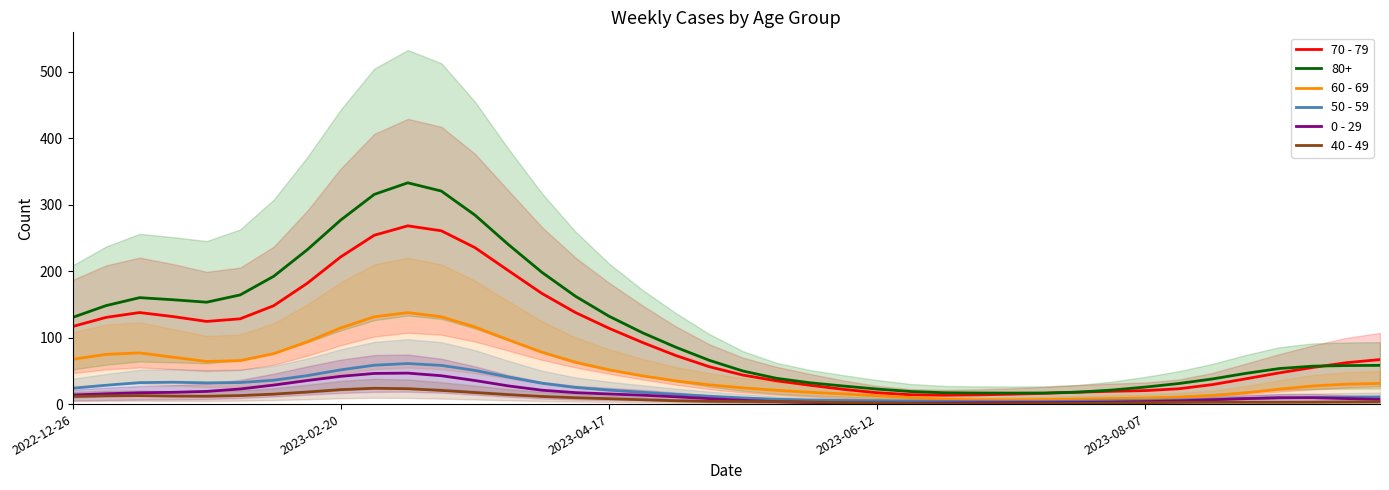

How many interior local valleys does the 50 - 59 series have?

2